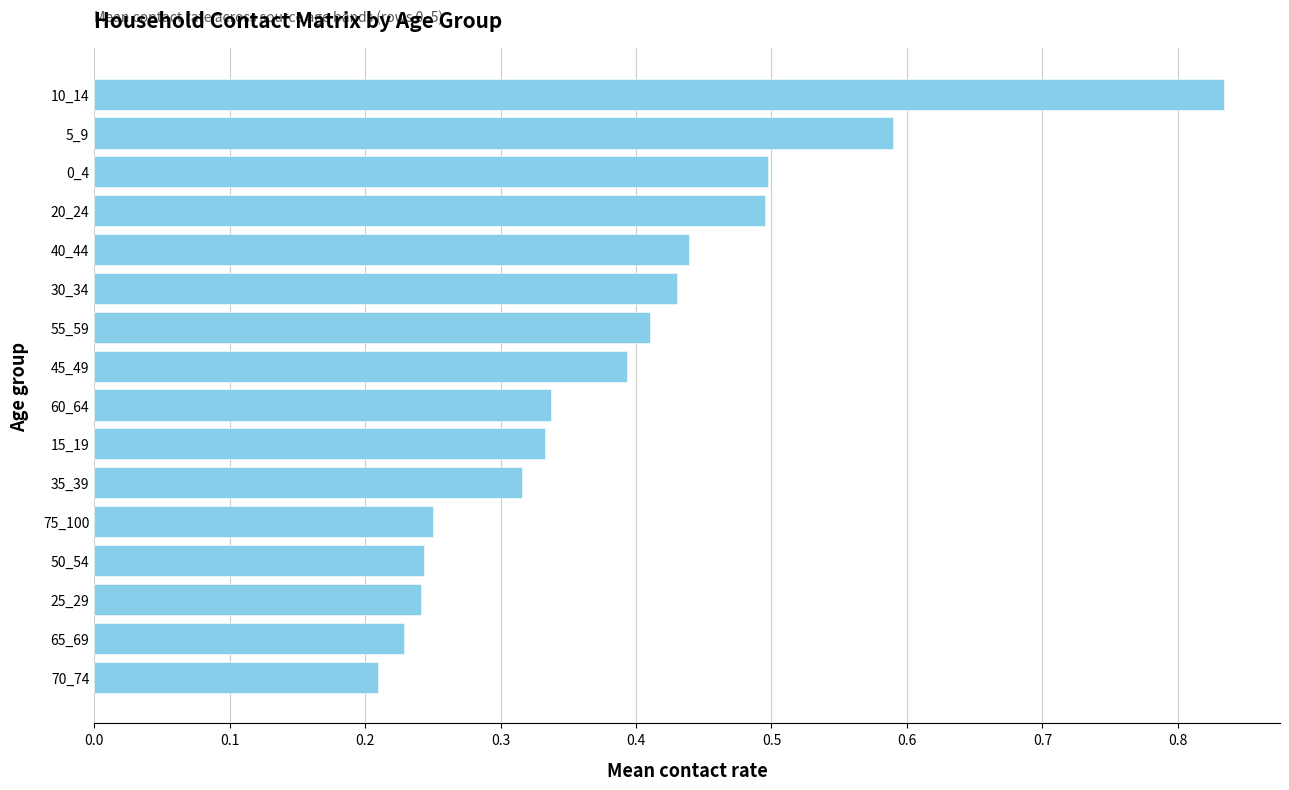

Which category has the lowest value across all series?

70_74